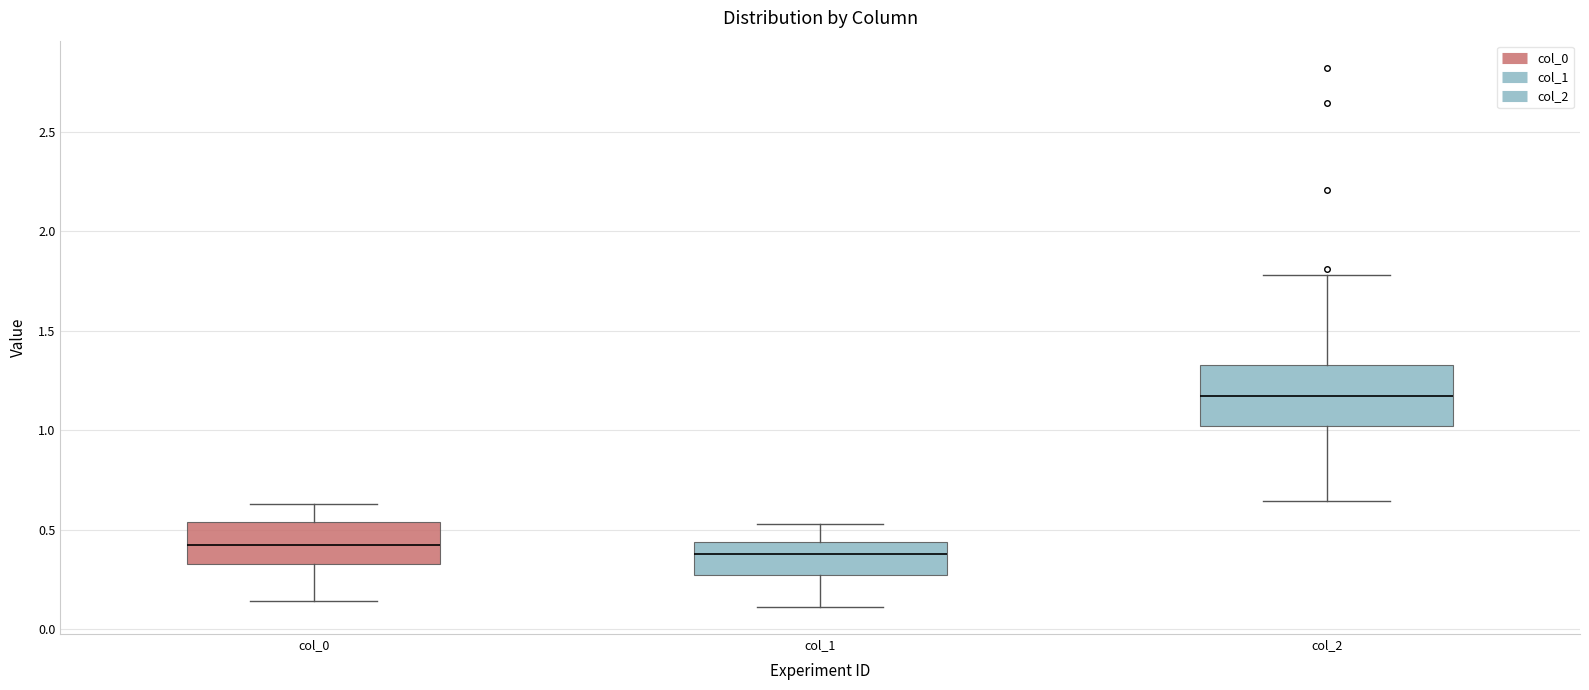

Which box is the tallest, from its lower edge to its upper edge?

col_2